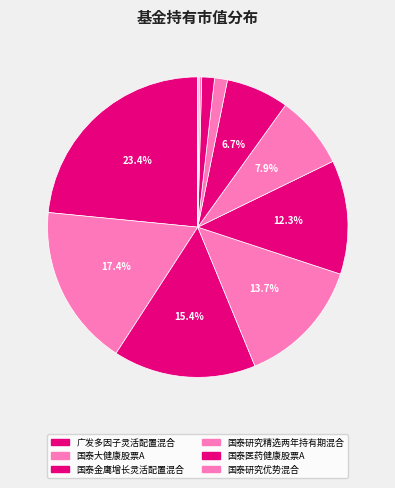

To the nearest percent, what is the difference between the largest and smallest slice percentages?

23%